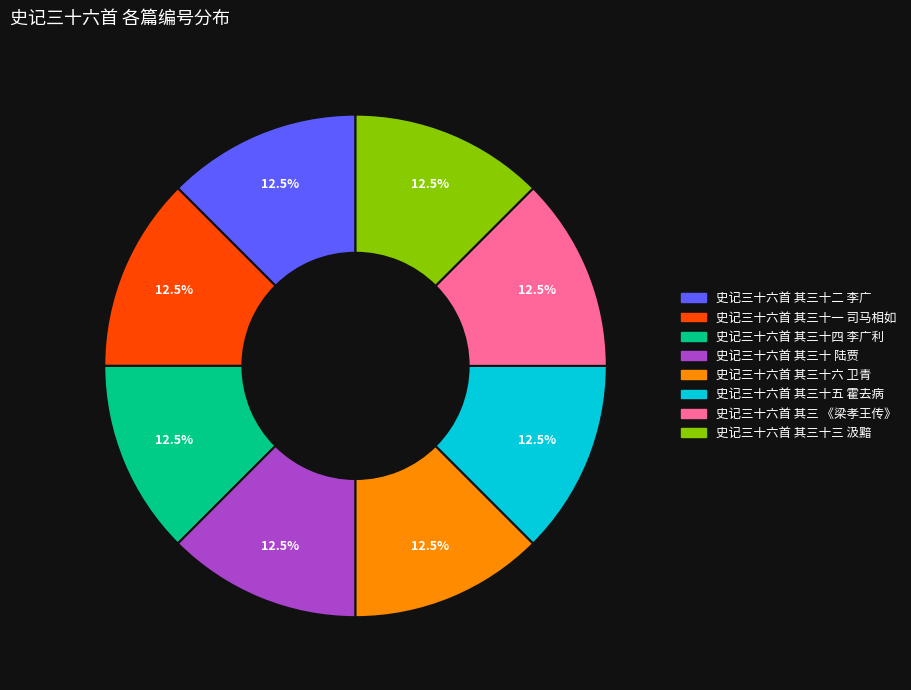

Does 史记三十六首 其三 《梁孝王传》 represent more than half of the total?

No